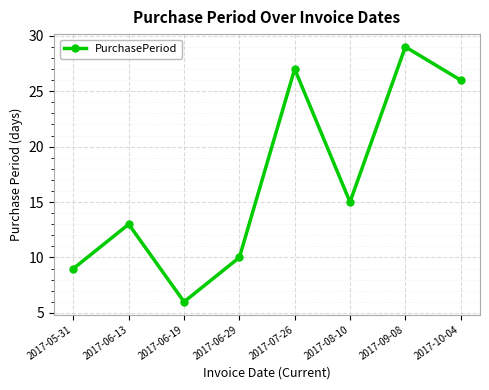

At which label is the value closest to 17?

2017-08-10